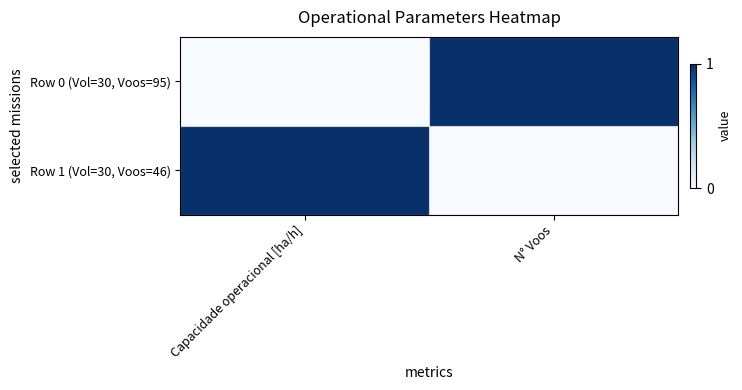

Which series has the largest range (max minus min)?

Row 0 (Vol=30, Voos=95)